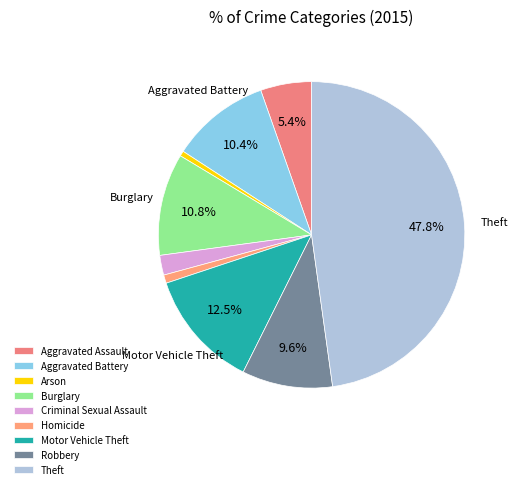

Do Robbery and Aggravated Battery together represent more than half of the pie?

No